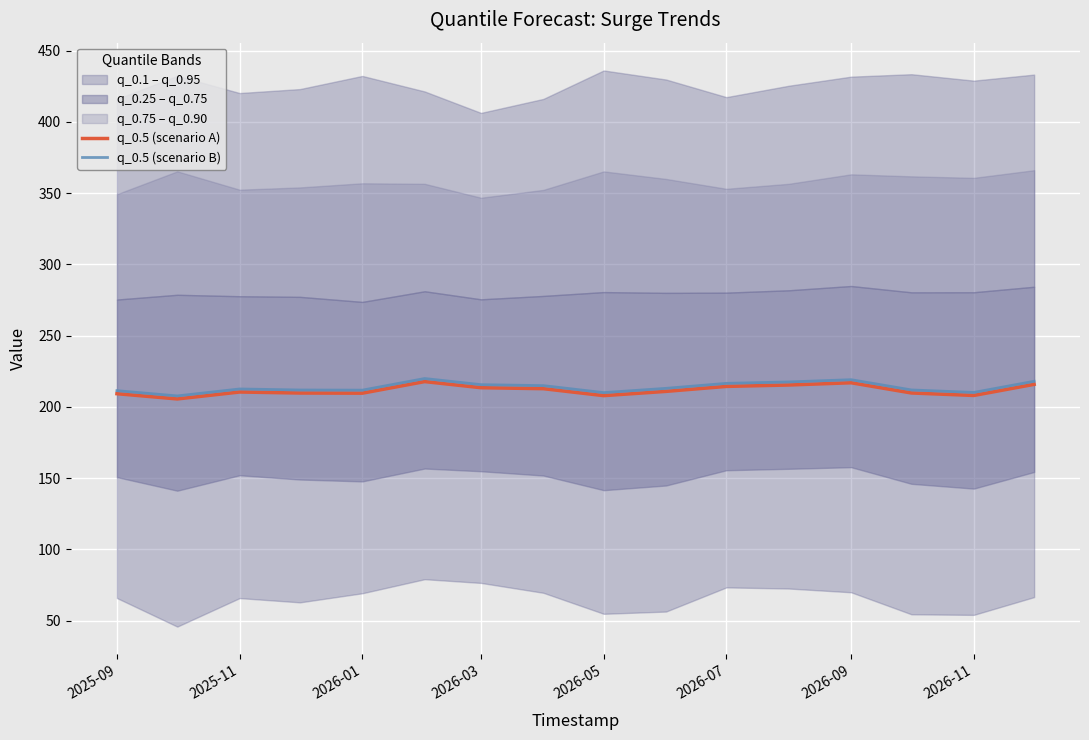

True or false: q_0.5 (scenario B) has a value of 211.8 at 2026-01.

True